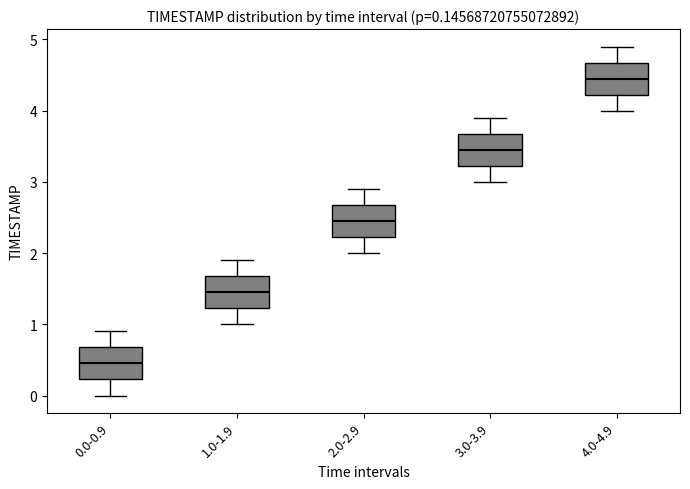

Which box's median line is the highest?

4.0-4.9